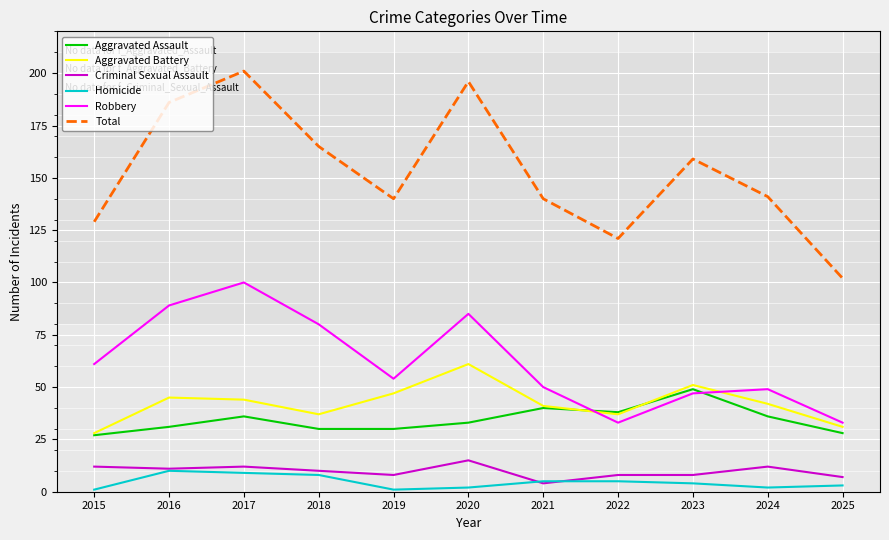

True or false: Robbery and Criminal Sexual Assault cross at least once.

False